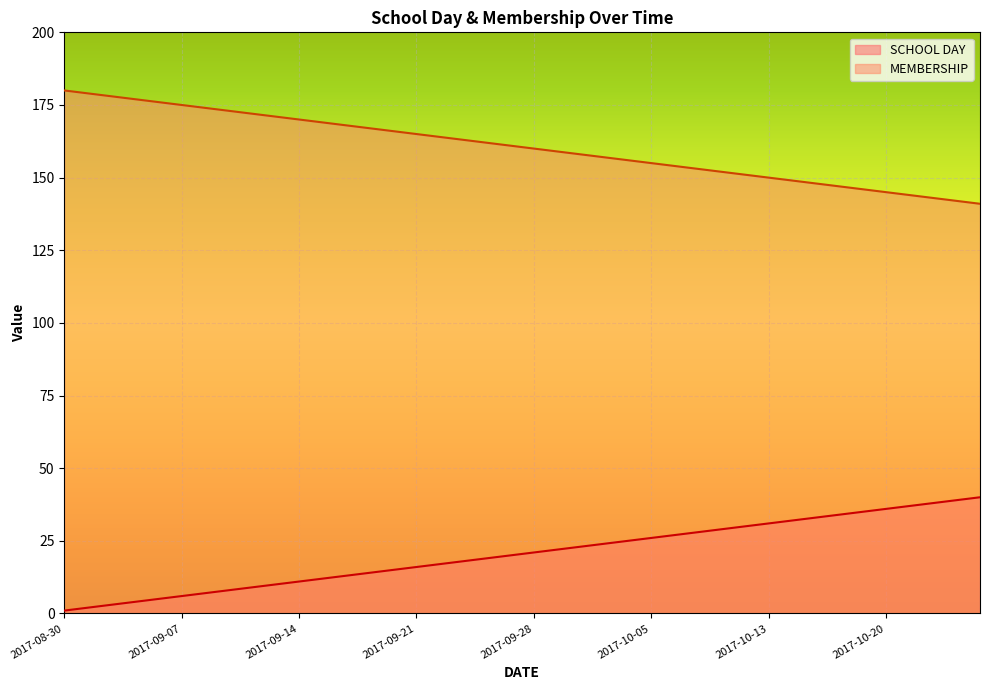

What is the difference between the maximum and second lowest values in the SCHOOL DAY series?

38